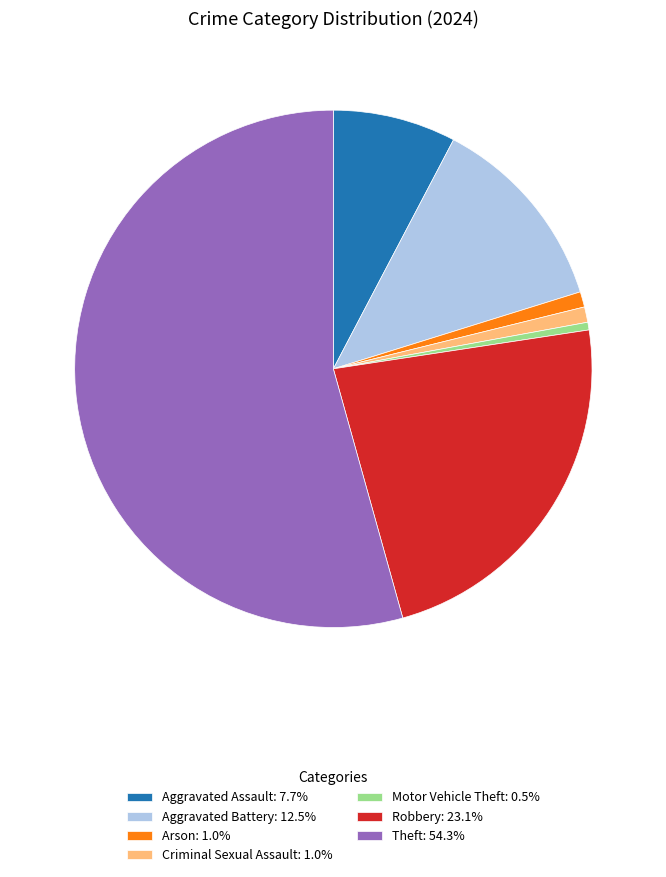

Does any single category account for the majority?

Yes